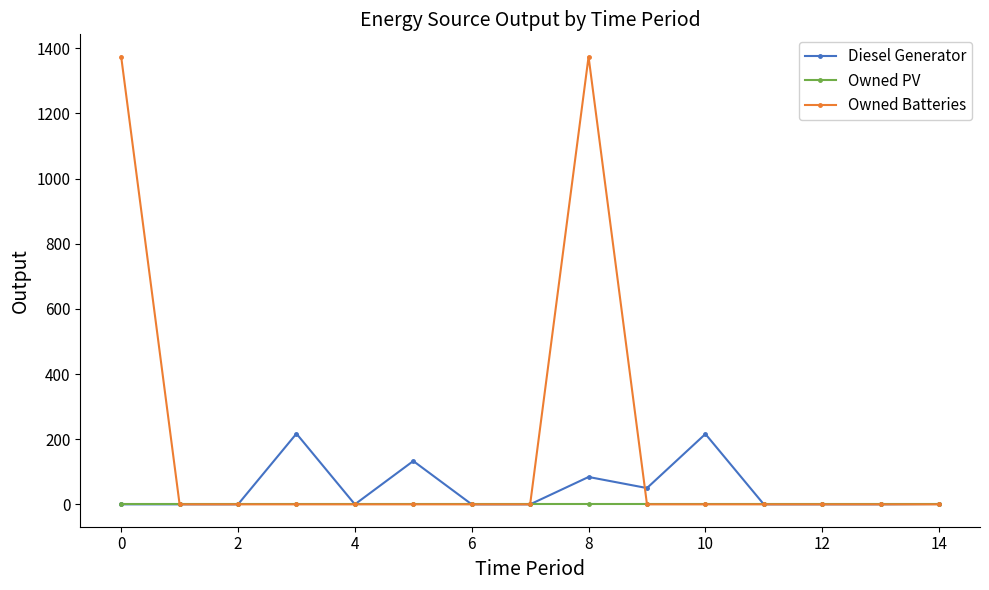

Which series has the widest spread of values?

Owned Batteries